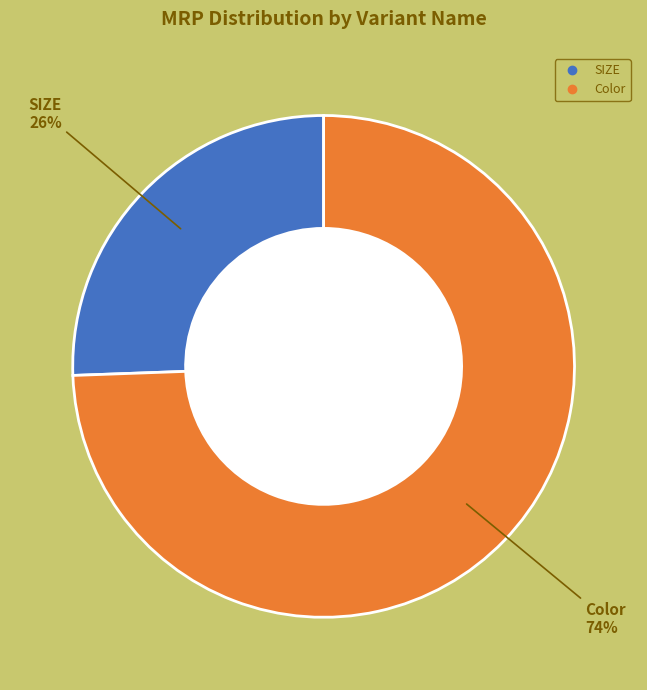

To the nearest percent, what is the combined percentage of SIZE and Color?

100%